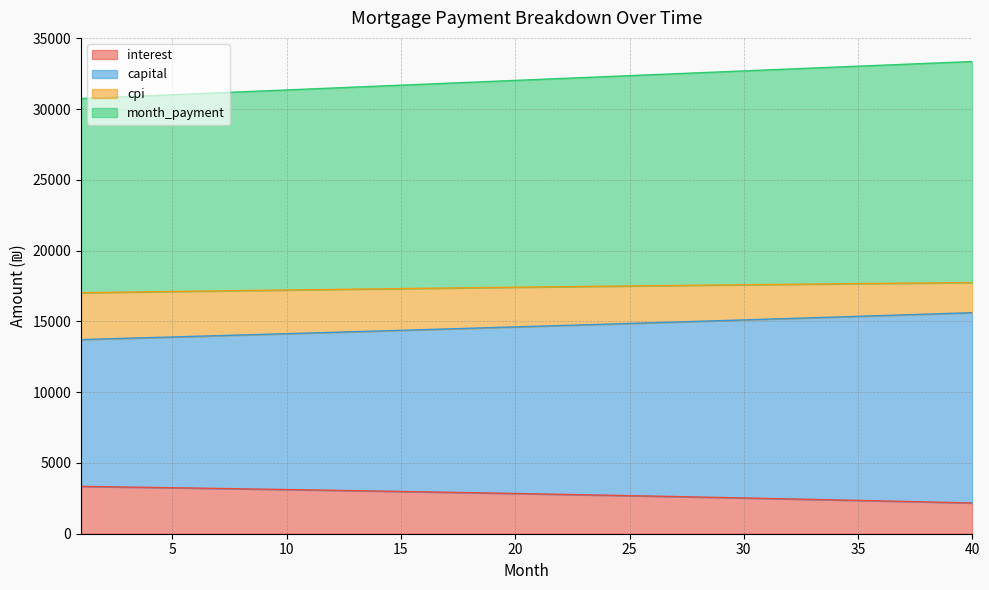

Rank the categories by capital value from highest to lowest.

40, 39, 38, 37, 36, 35, 34, 33, 32, 31, 30, 29, 28, 27, 26, 25, 24, 23, 22, 21, 20, 19, 18, 17, 16, 15, 14, 13, 12, 11, 10, 9, 8, 7, 6, 5, 4, 3, 2, 1